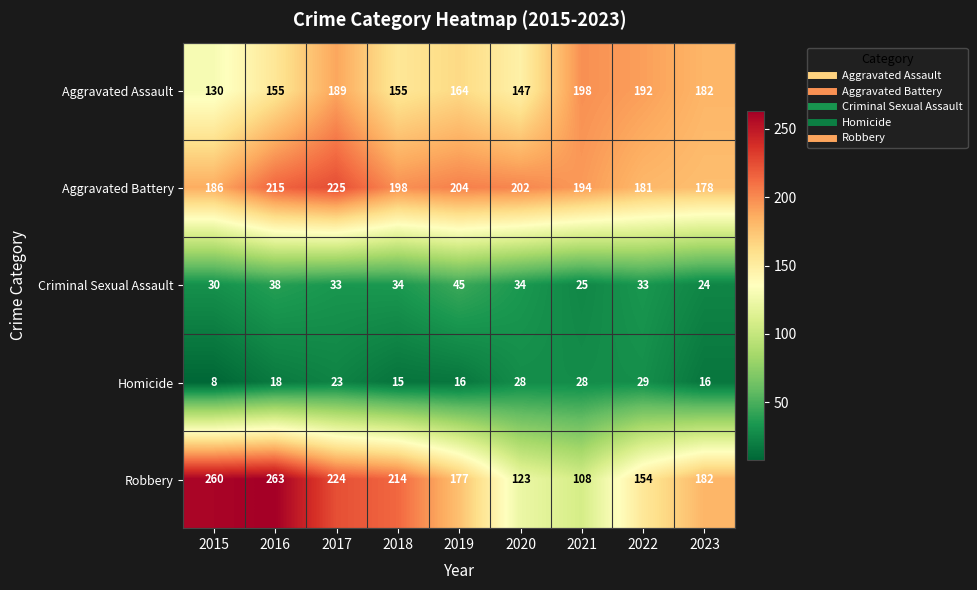

Rank the series by their maximum value, from highest to lowest.

Robbery, Aggravated Battery, Aggravated Assault, Criminal Sexual Assault, Homicide